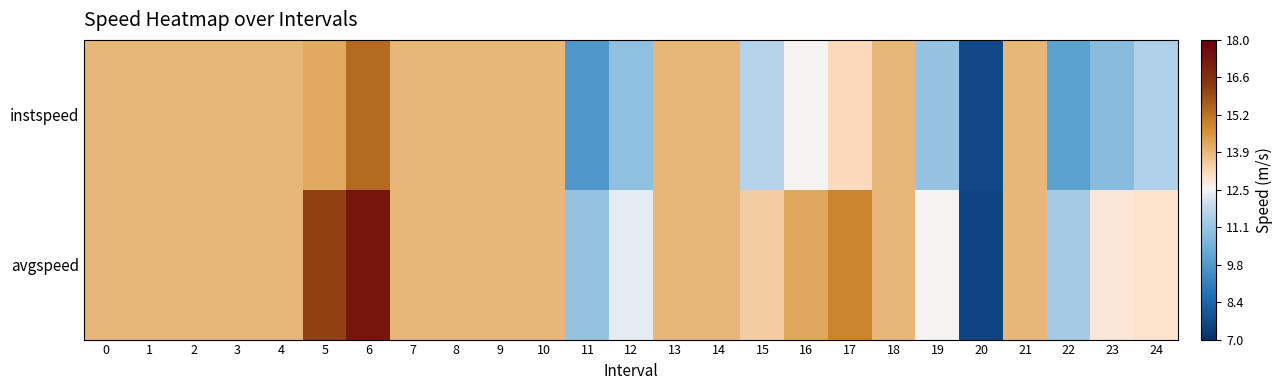

Which series has the largest range (max minus min)?

avgspeed